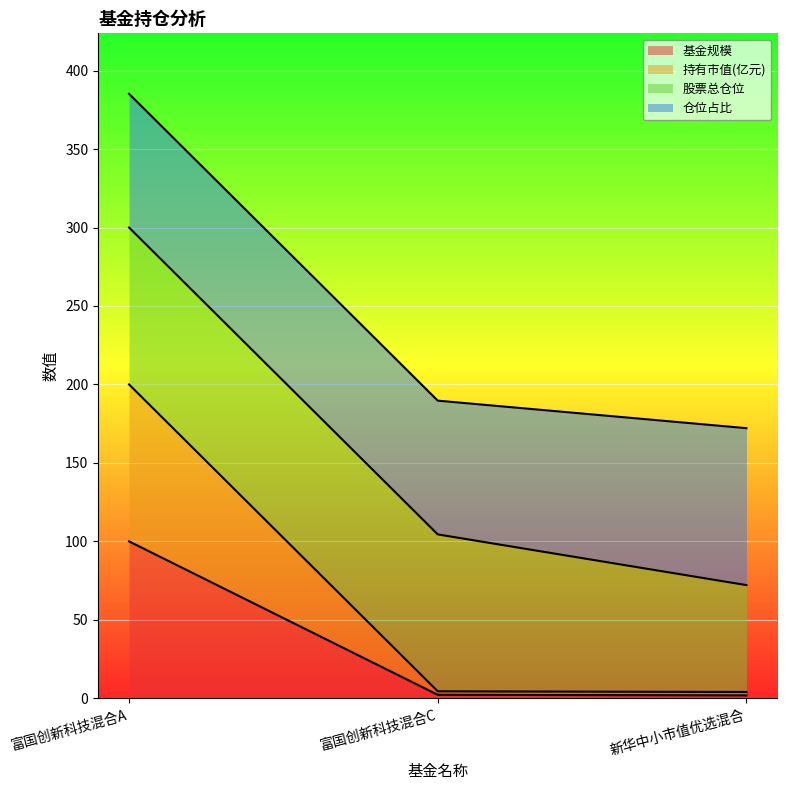

At which label is 基金规模 closest to 50?

富国创新科技混合C